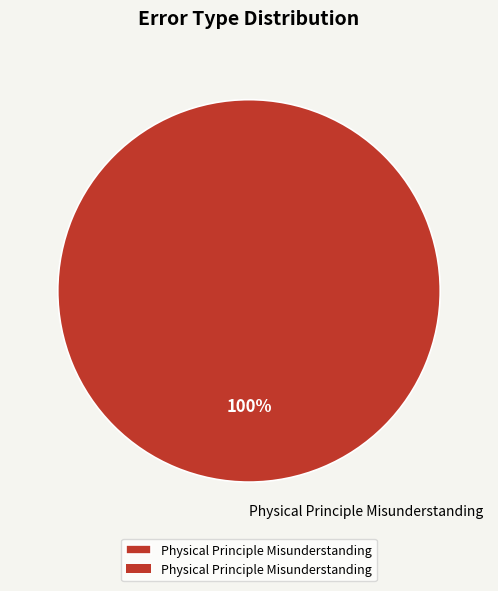

Count the number of slices in the pie.

1